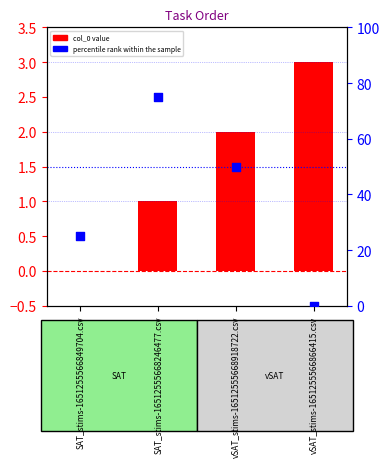

At which category is the sum across all series the highest?

SAT_stims-16512555668246477.csv